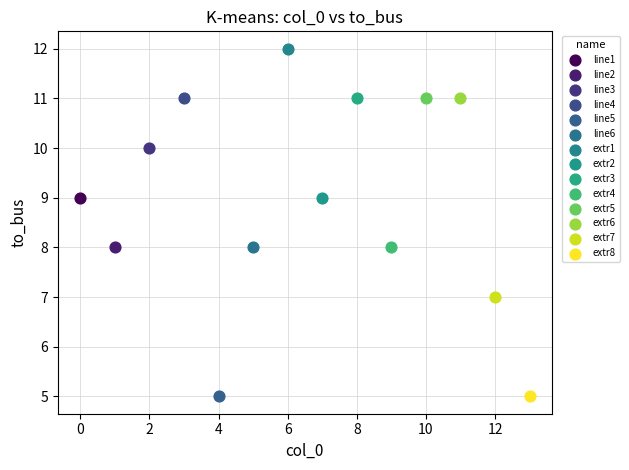

Which series contains the highest Y value?

extr1